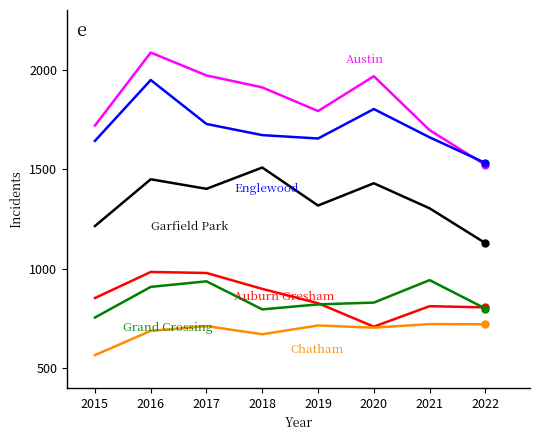

What is the total value across all series at 2015?

6746